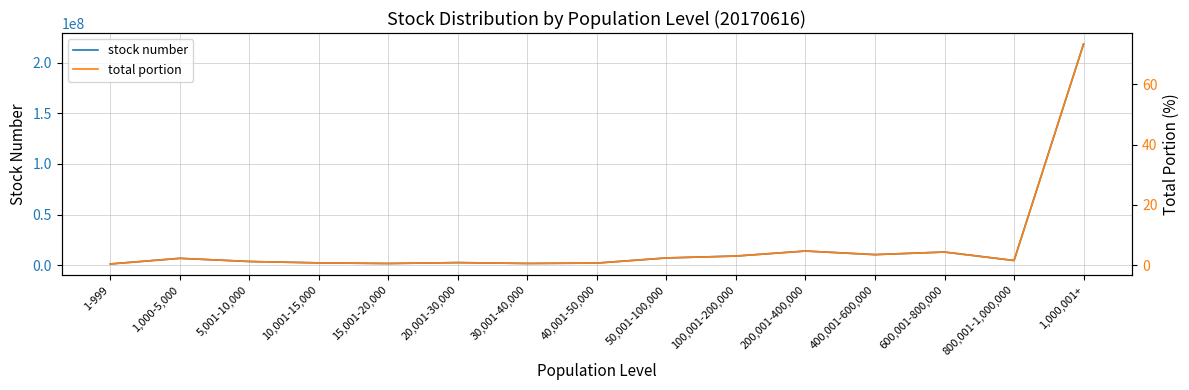

True or false: total portion has a value of 1.2 at 10,001-15,000.

False